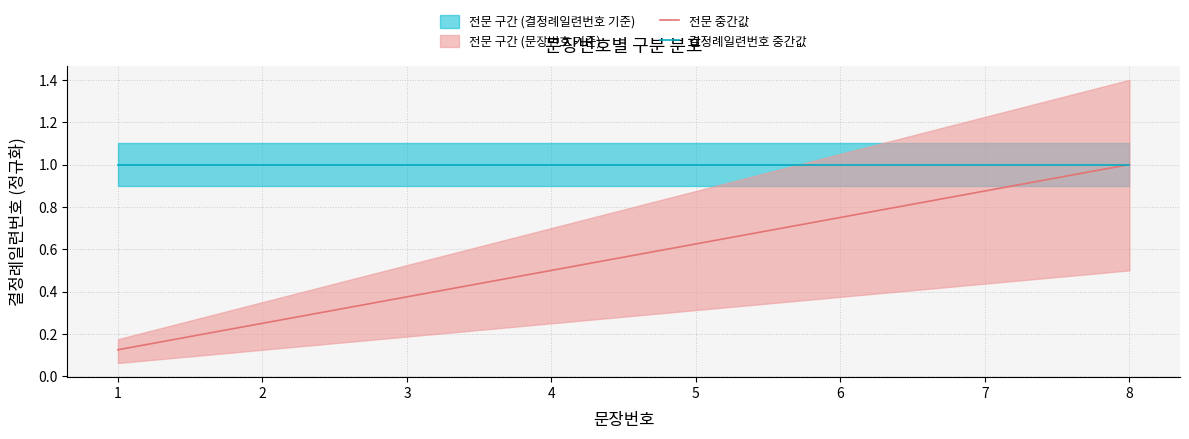

Reading left to right, what are all the values shown in this chart?

전문 중간값: 1=0.1	2=0.2	3=0.4	4=0.5	5=0.6	6=0.8	7=0.9	8=1.0
결정례일련번호 중간값: 1=1.0	2=1.0	3=1.0	4=1.0	5=1.0	6=1.0	7=1.0	8=1.0